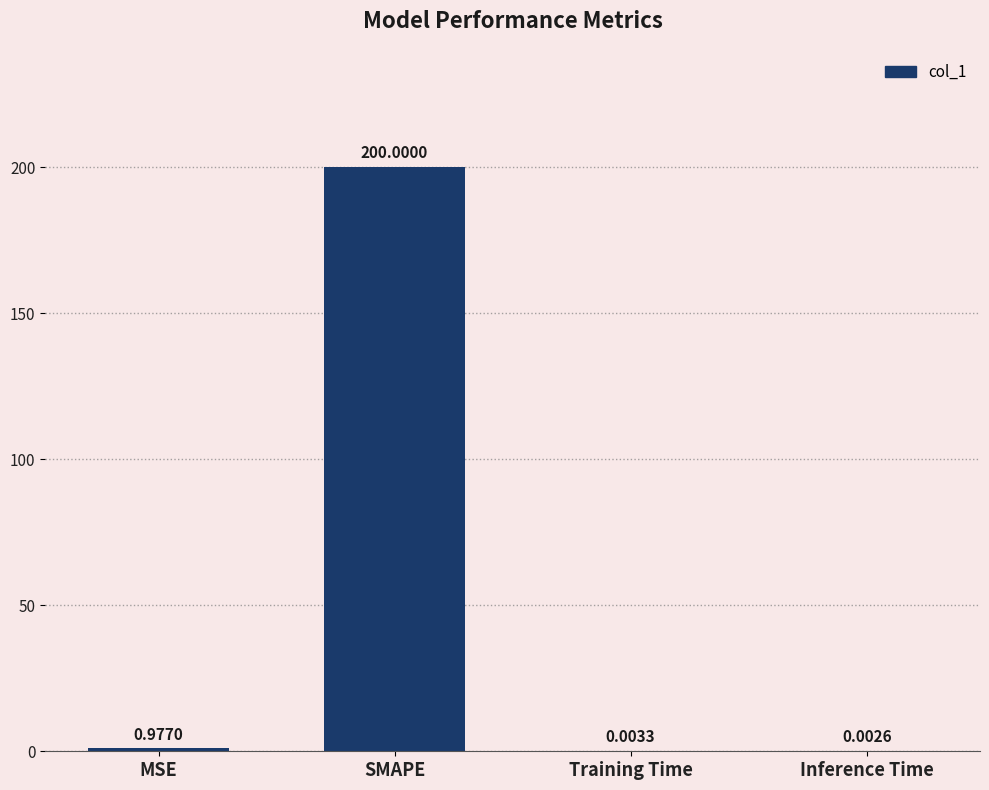

Which has a higher value, Training Time or SMAPE?

SMAPE